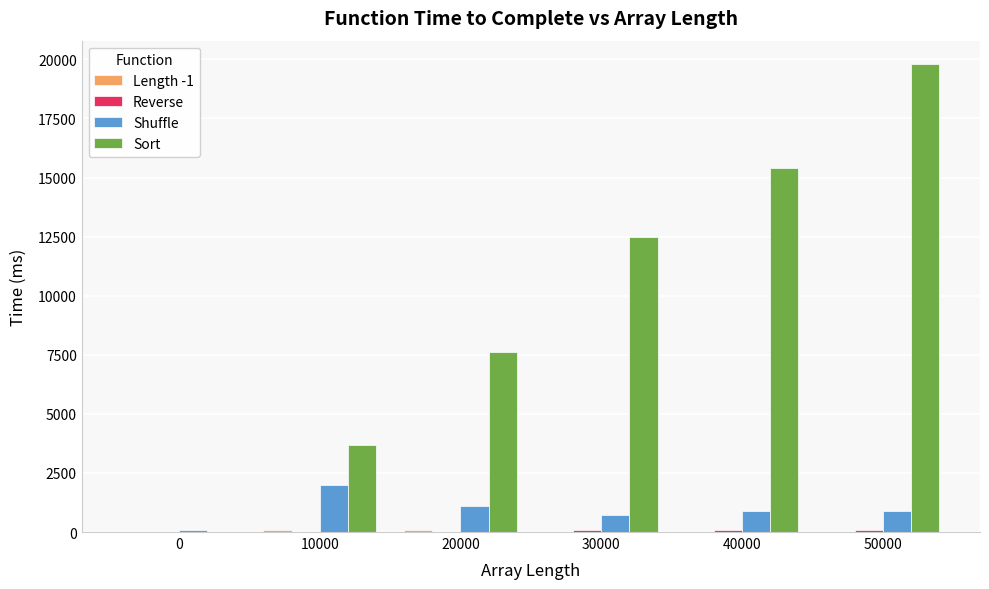

At which category does the chart reach its peak across all series?

50000